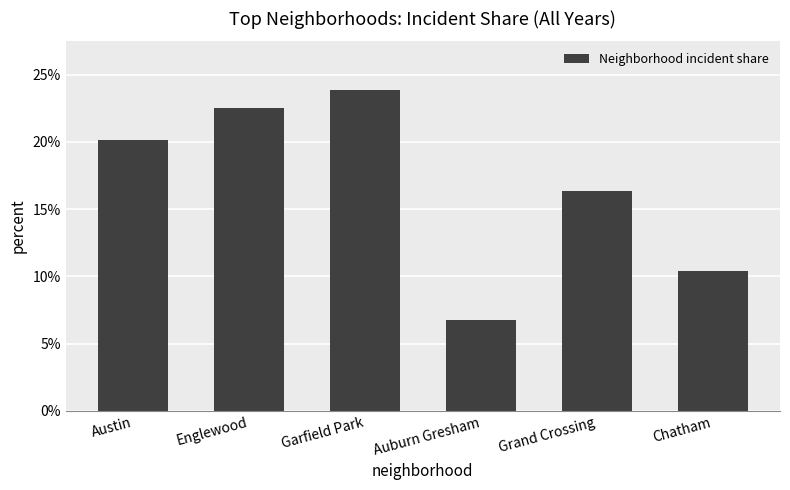

At which label does the data first exceed 20?

Austin